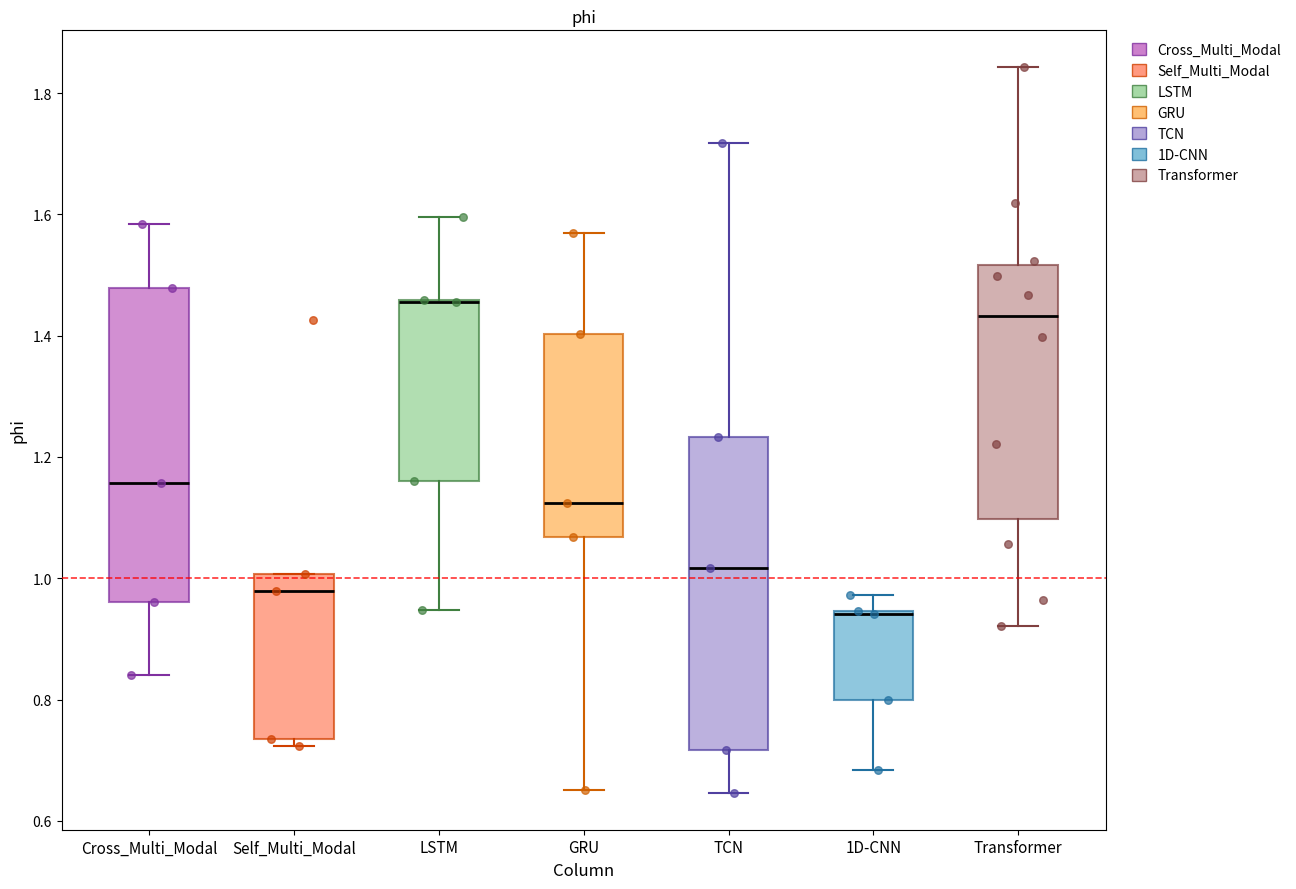

Reading left to right, read every box against the y-axis: the position of its median line, the range the box covers, and the ends of its whiskers. The values are not printed on the chart, so give them approximately, as read against the axis.

Cross_Multi_Modal: median 1.16, box 0.96 to 1.48, whiskers 0.84 to 1.58
Self_Multi_Modal: median 0.98, box 0.74 to 1.00, whiskers 0.72 to 1.00
LSTM: median 1.46 (drawn on the box's upper edge), box 1.16 to 1.46, whiskers 0.94 to 1.60
GRU: median 1.12, box 1.06 to 1.40, whiskers 0.66 to 1.56
TCN: median 1.02, box 0.72 to 1.24, whiskers 0.64 to 1.72
1D-CNN: median 0.94 (drawn on the box's upper edge), box 0.80 to 0.94, whiskers 0.68 to 0.98
Transformer: median 1.44, box 1.10 to 1.52, whiskers 0.92 to 1.84